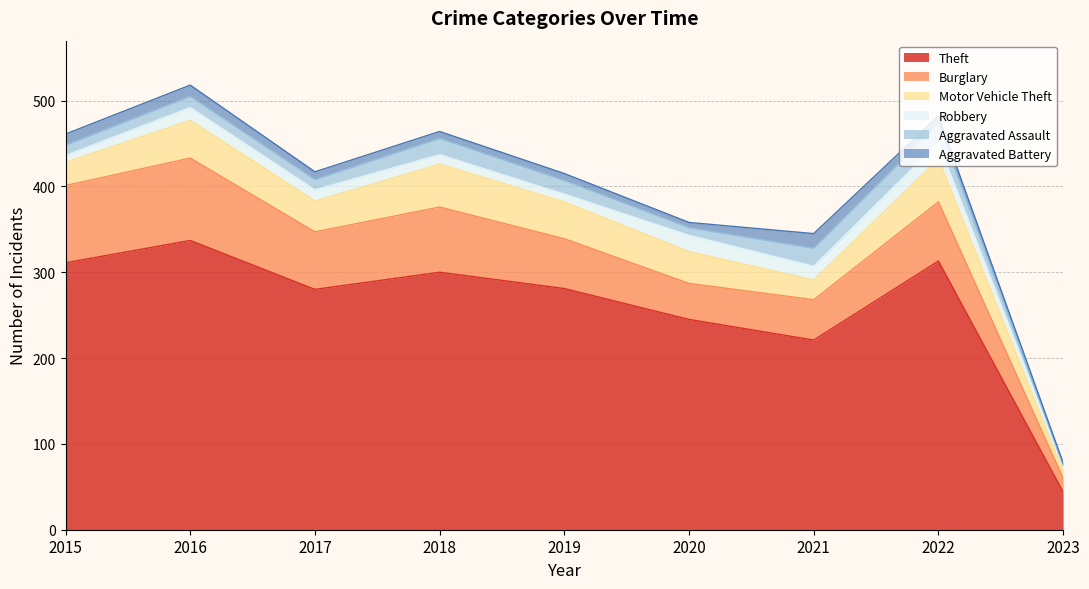

The value of Theft at 2023 is 44. True or false?

True